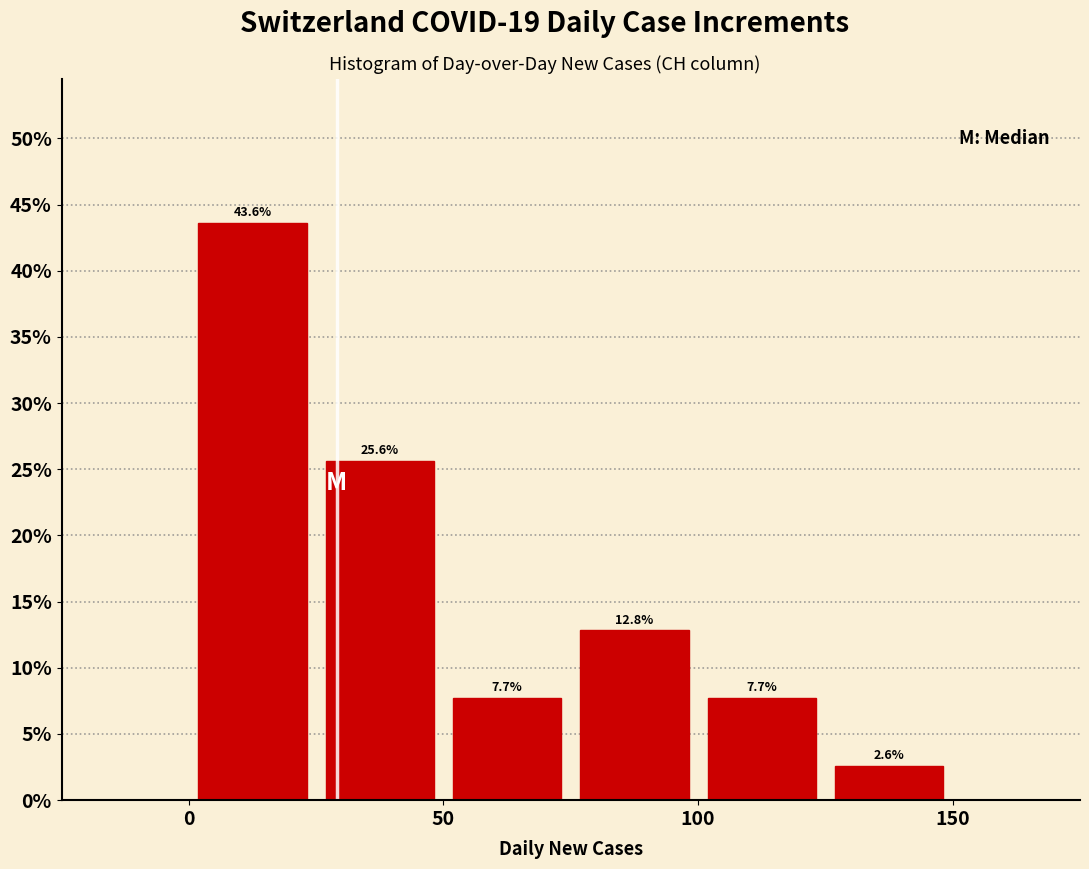

How tall is the bar that spans 0 to 25 on the x-axis?

43.6